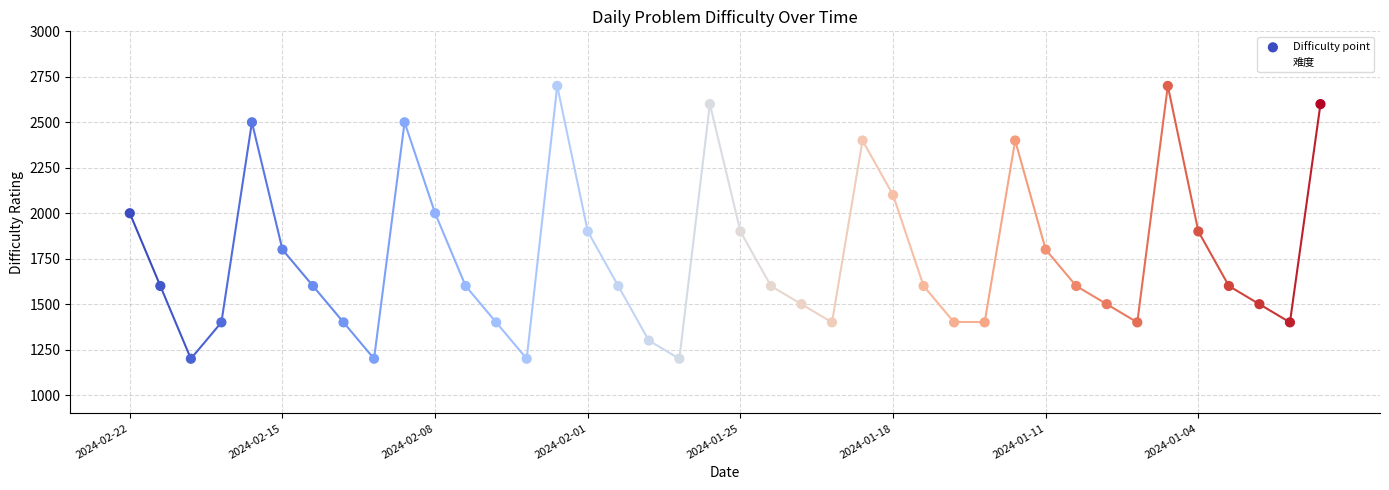

What is the greatest value displayed?

2700